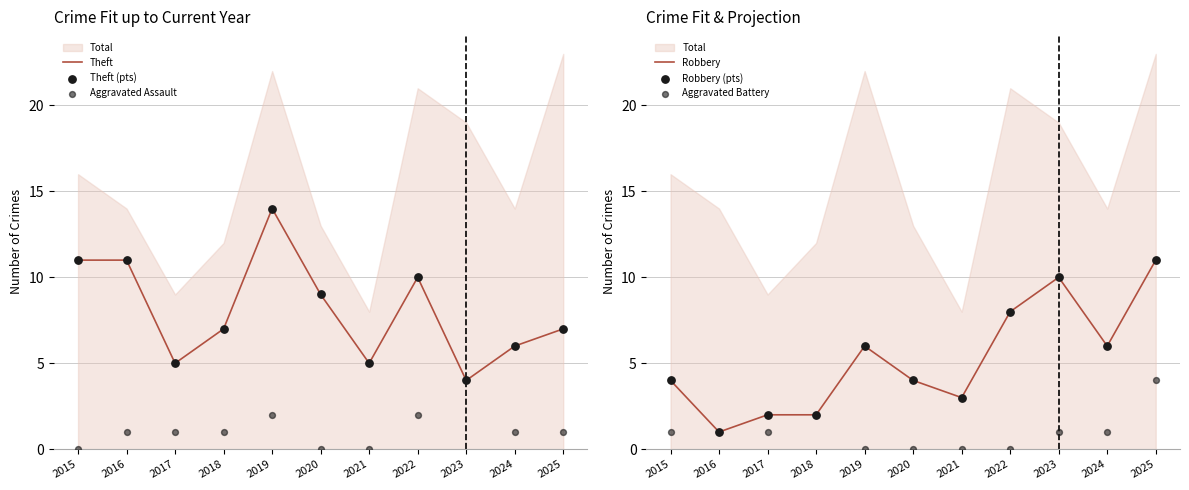

At which category is the sum across all series the highest?

2019